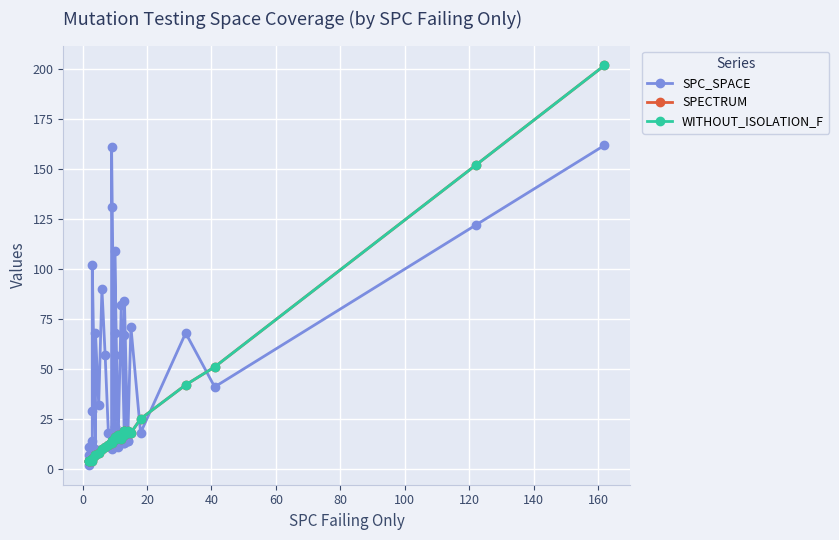

How many categories are shown in the chart?

37